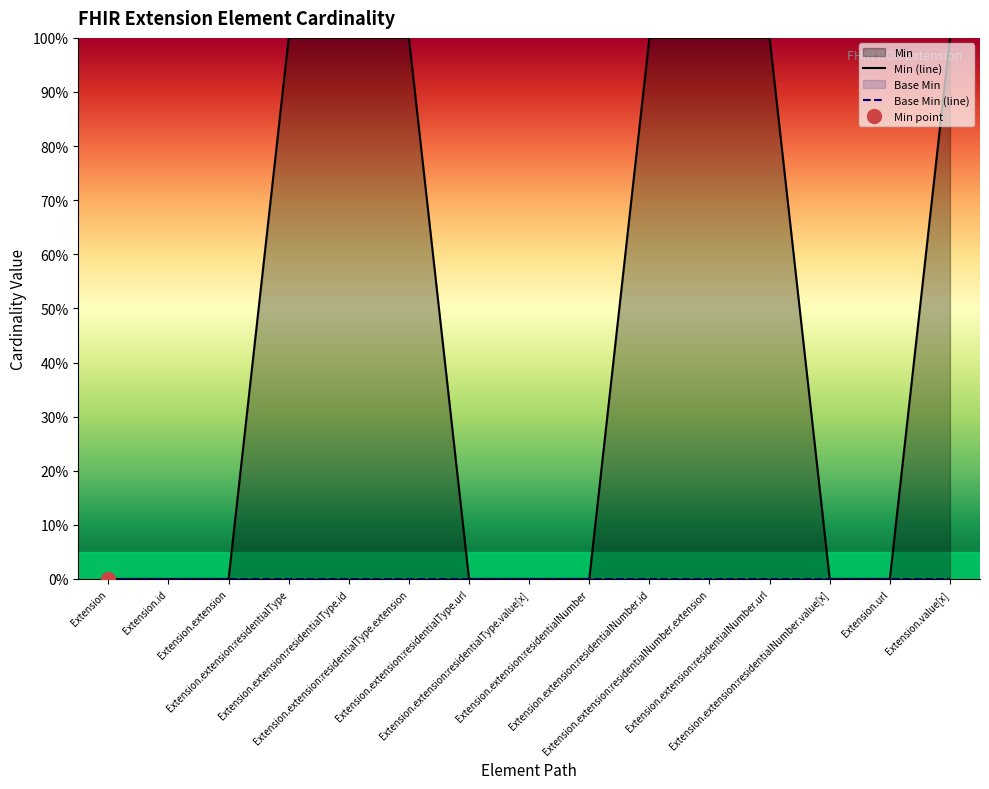

True or false: there are more than 1 points higher than both neighbors.

False